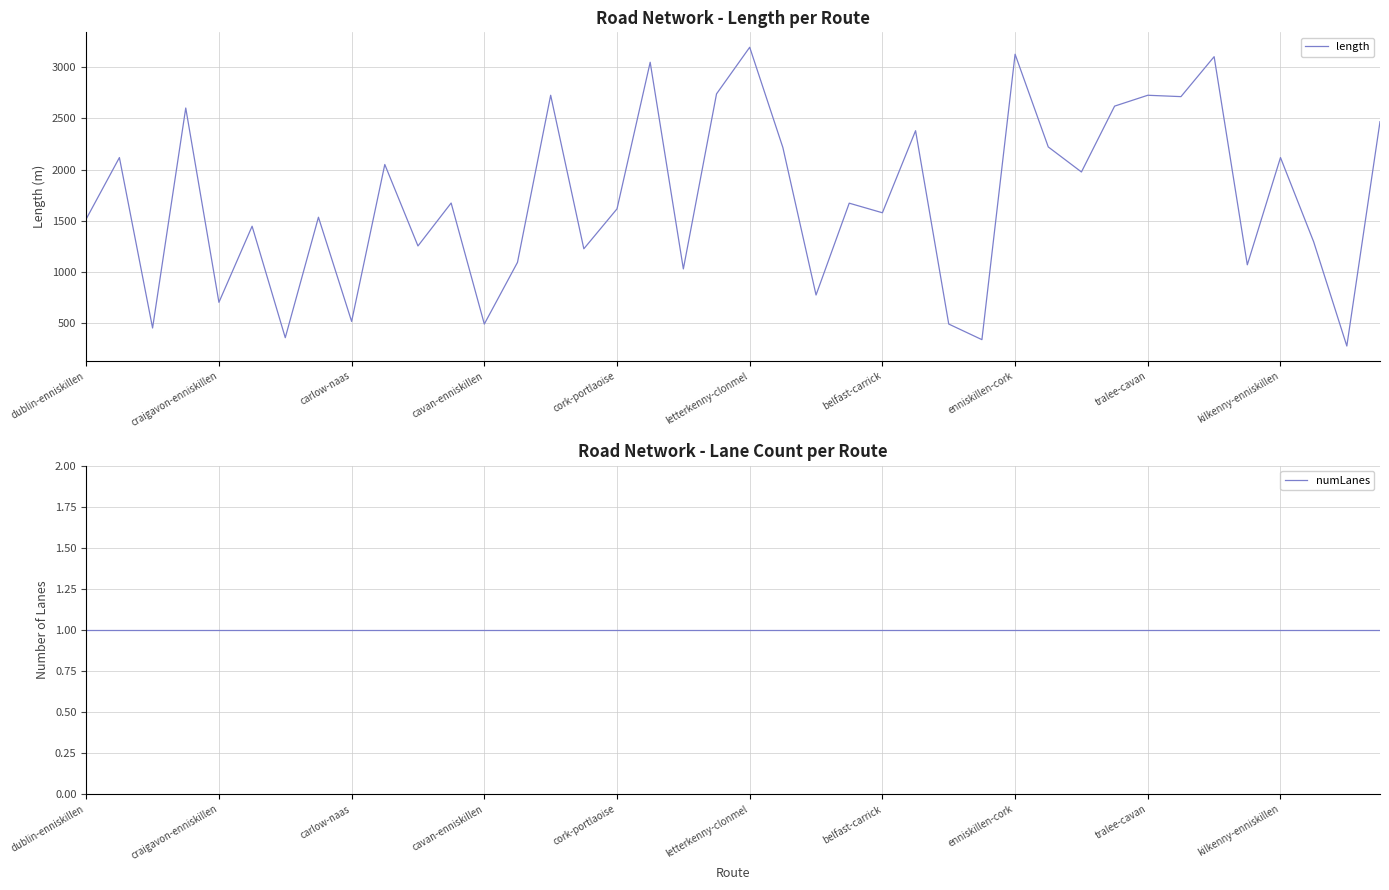

Rank the series by their average value, from lowest to highest.

numLanes, length